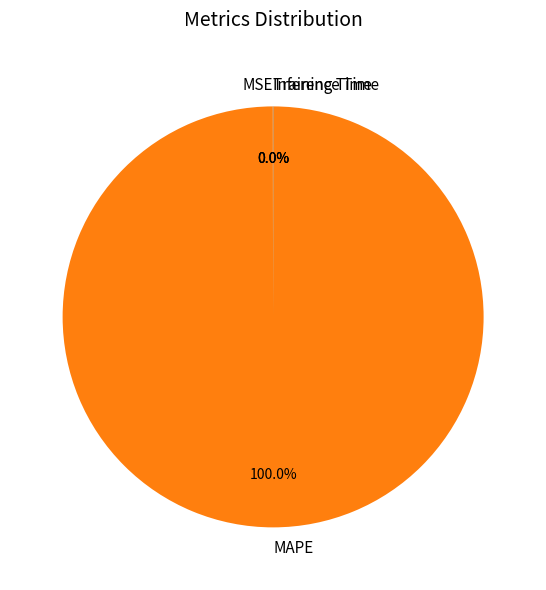

Does MAPE represent more than half of the total?

Yes